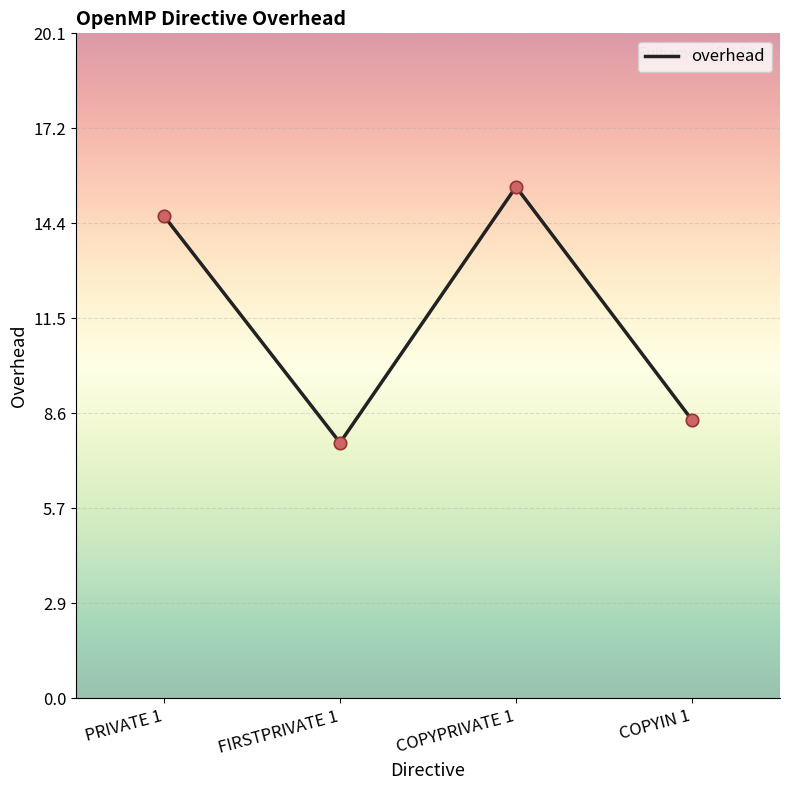

What is the ratio of the value at COPYPRIVATE 1 to the value at PRIVATE 1?

1.1